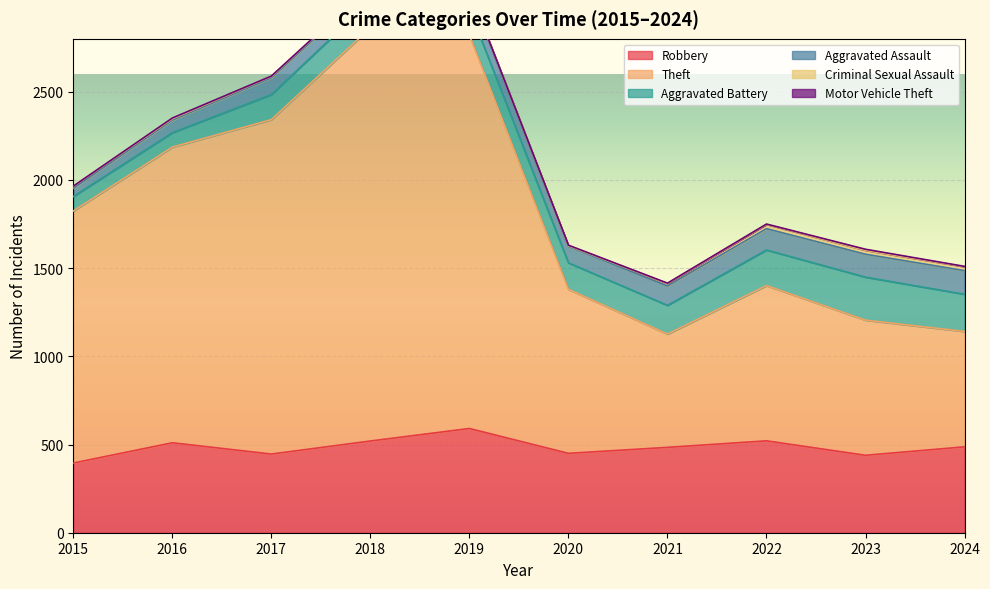

At which category does the chart reach its peak across all series?

2018